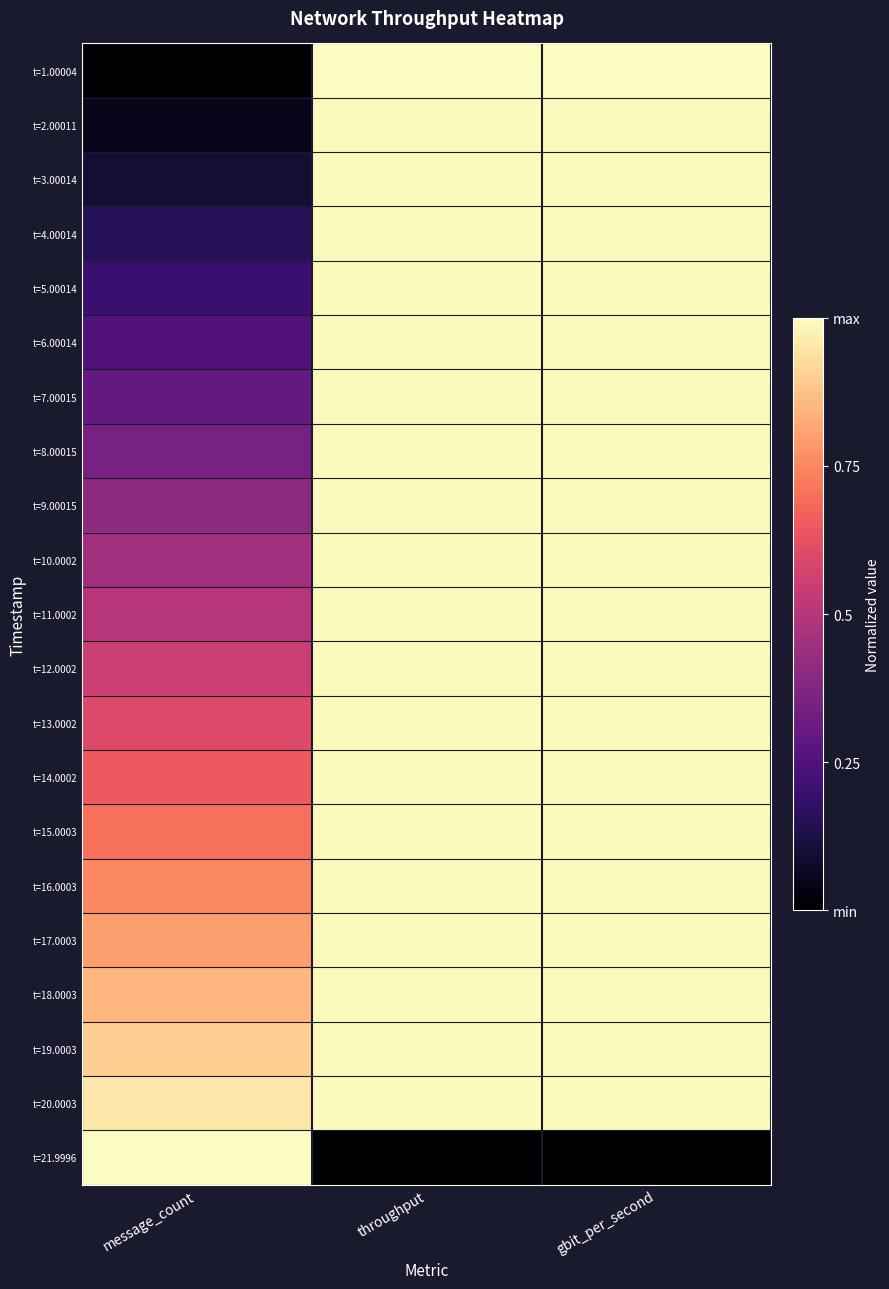

Reading left to right, list all the values displayed in this chart.

t=1.00004: message_count=0.0	throughput=1.0	gbit_per_second=1.0
t=2.00011: message_count=0.1	throughput=1.0	gbit_per_second=1.0
t=3.00014: message_count=0.1	throughput=1.0	gbit_per_second=1.0
t=4.00014: message_count=0.2	throughput=1.0	gbit_per_second=1.0
t=5.00014: message_count=0.2	throughput=1.0	gbit_per_second=1.0
t=6.00014: message_count=0.3	throughput=1.0	gbit_per_second=1.0
t=7.00015: message_count=0.3	throughput=1.0	gbit_per_second=1.0
t=8.00015: message_count=0.4	throughput=1.0	gbit_per_second=1.0
t=9.00015: message_count=0.4	throughput=1.0	gbit_per_second=1.0
t=10.0002: message_count=0.5	throughput=1.0	gbit_per_second=1.0
t=11.0002: message_count=0.5	throughput=1.0	gbit_per_second=1.0
t=12.0002: message_count=0.6	throughput=1.0	gbit_per_second=1.0
t=13.0002: message_count=0.6	throughput=1.0	gbit_per_second=1.0
t=14.0002: message_count=0.7	throughput=1.0	gbit_per_second=1.0
t=15.0003: message_count=0.7	throughput=1.0	gbit_per_second=1.0
t=16.0003: message_count=0.8	throughput=1.0	gbit_per_second=1.0
t=17.0003: message_count=0.8	throughput=1.0	gbit_per_second=1.0
t=18.0003: message_count=0.9	throughput=1.0	gbit_per_second=1.0
t=19.0003: message_count=0.9	throughput=1.0	gbit_per_second=1.0
t=20.0003: message_count=1.0	throughput=1.0	gbit_per_second=1.0
t=21.9996: message_count=1.0	throughput=0.0	gbit_per_second=0.0